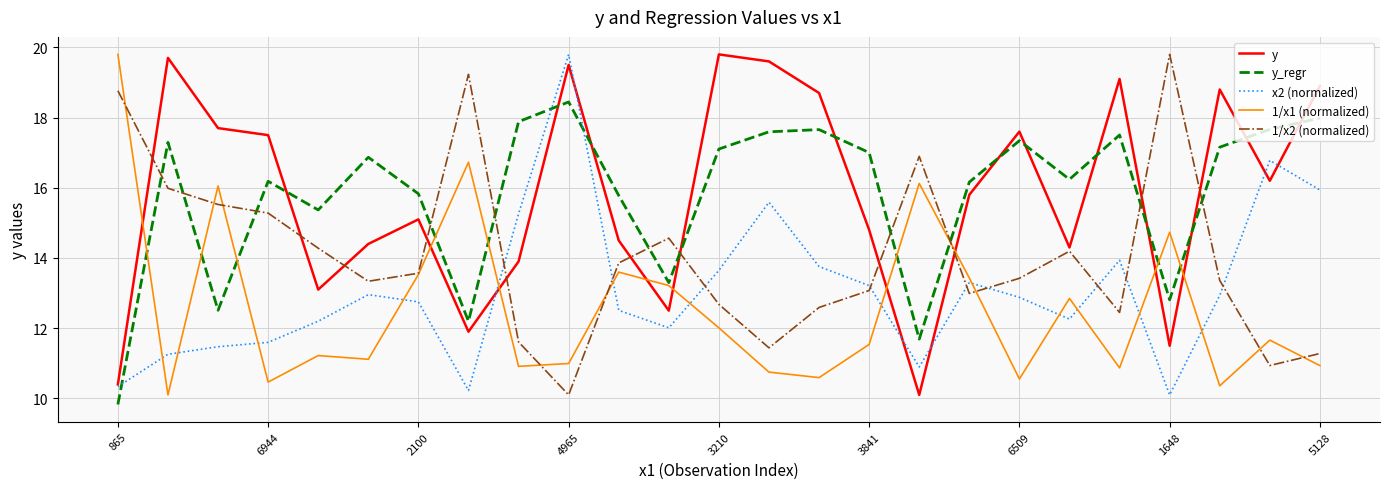

What are all the series names shown in the legend?

y, y_regr, x2 (normalized), 1/x1 (normalized), 1/x2 (normalized)